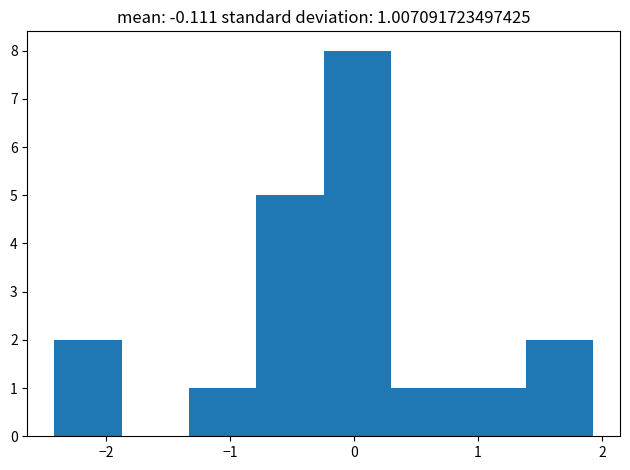

Which range on the x-axis has the tallest bar?

-0.2 to 0.3